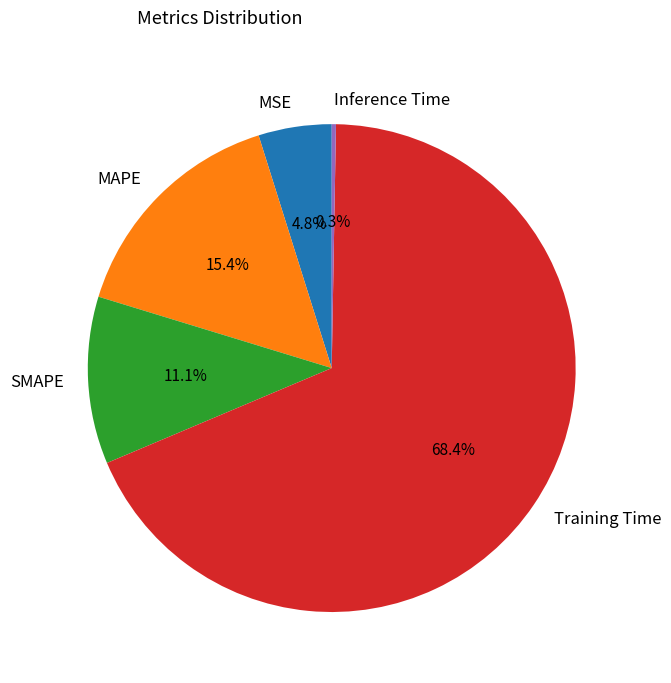

To the nearest percent, what percentage of the pie is MAPE?

15%